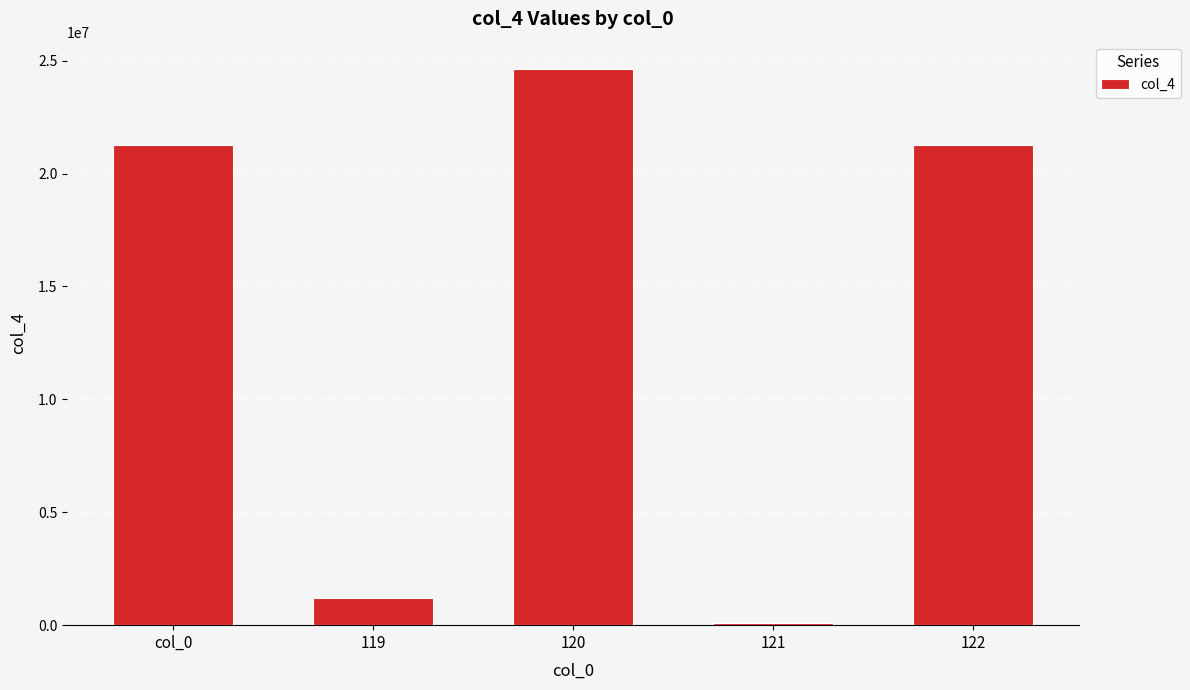

True or false: the data shows 24608591 at 120.

True